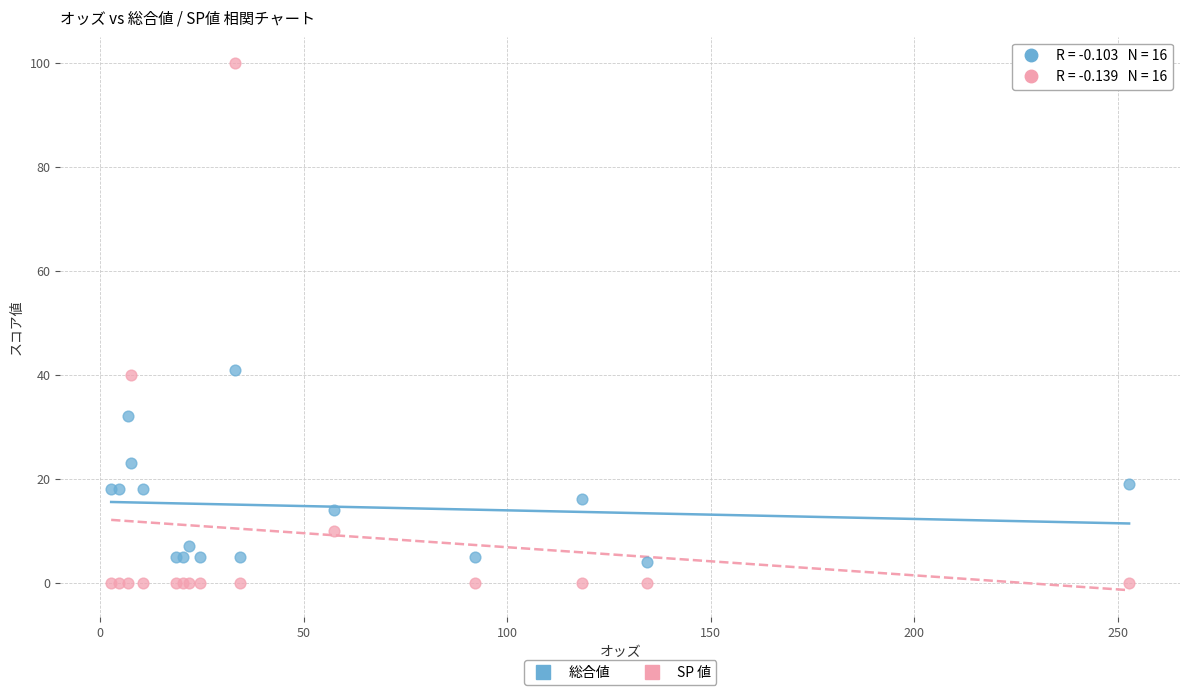

Which series contains the highest Y value?

SP 値